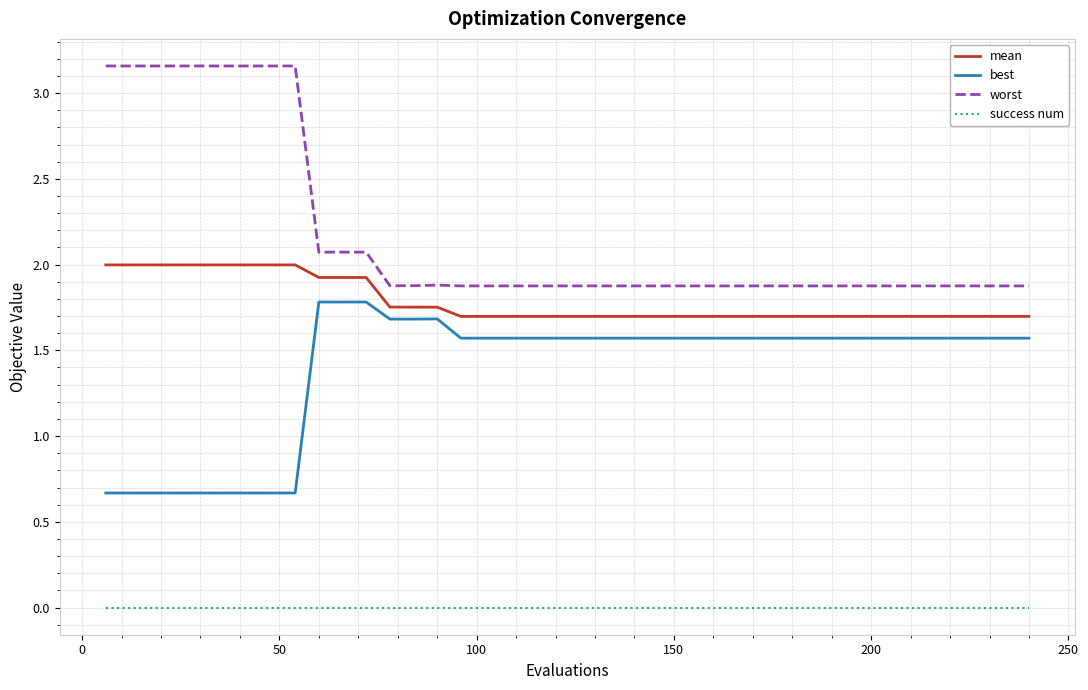

What is the sum of all worst values?

87.2